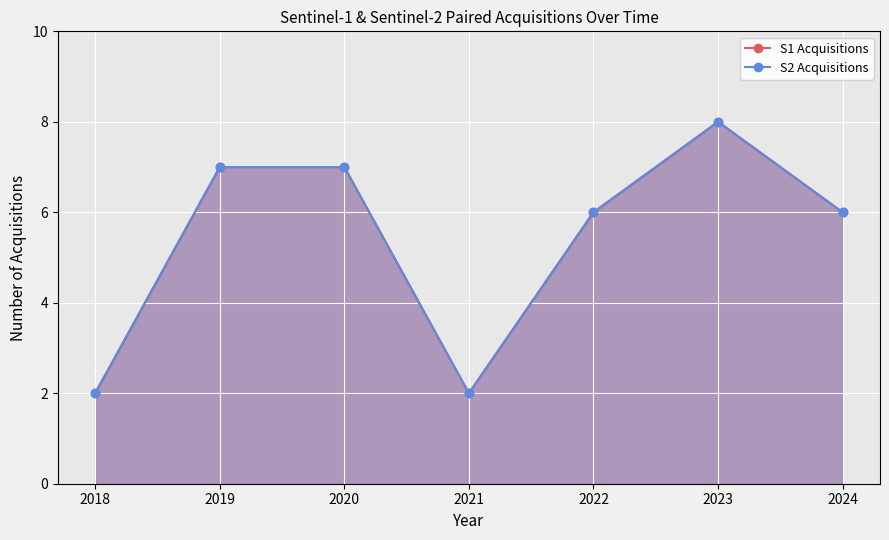

True or false: S2 Acquisitions and S1 Acquisitions cross at least once.

False